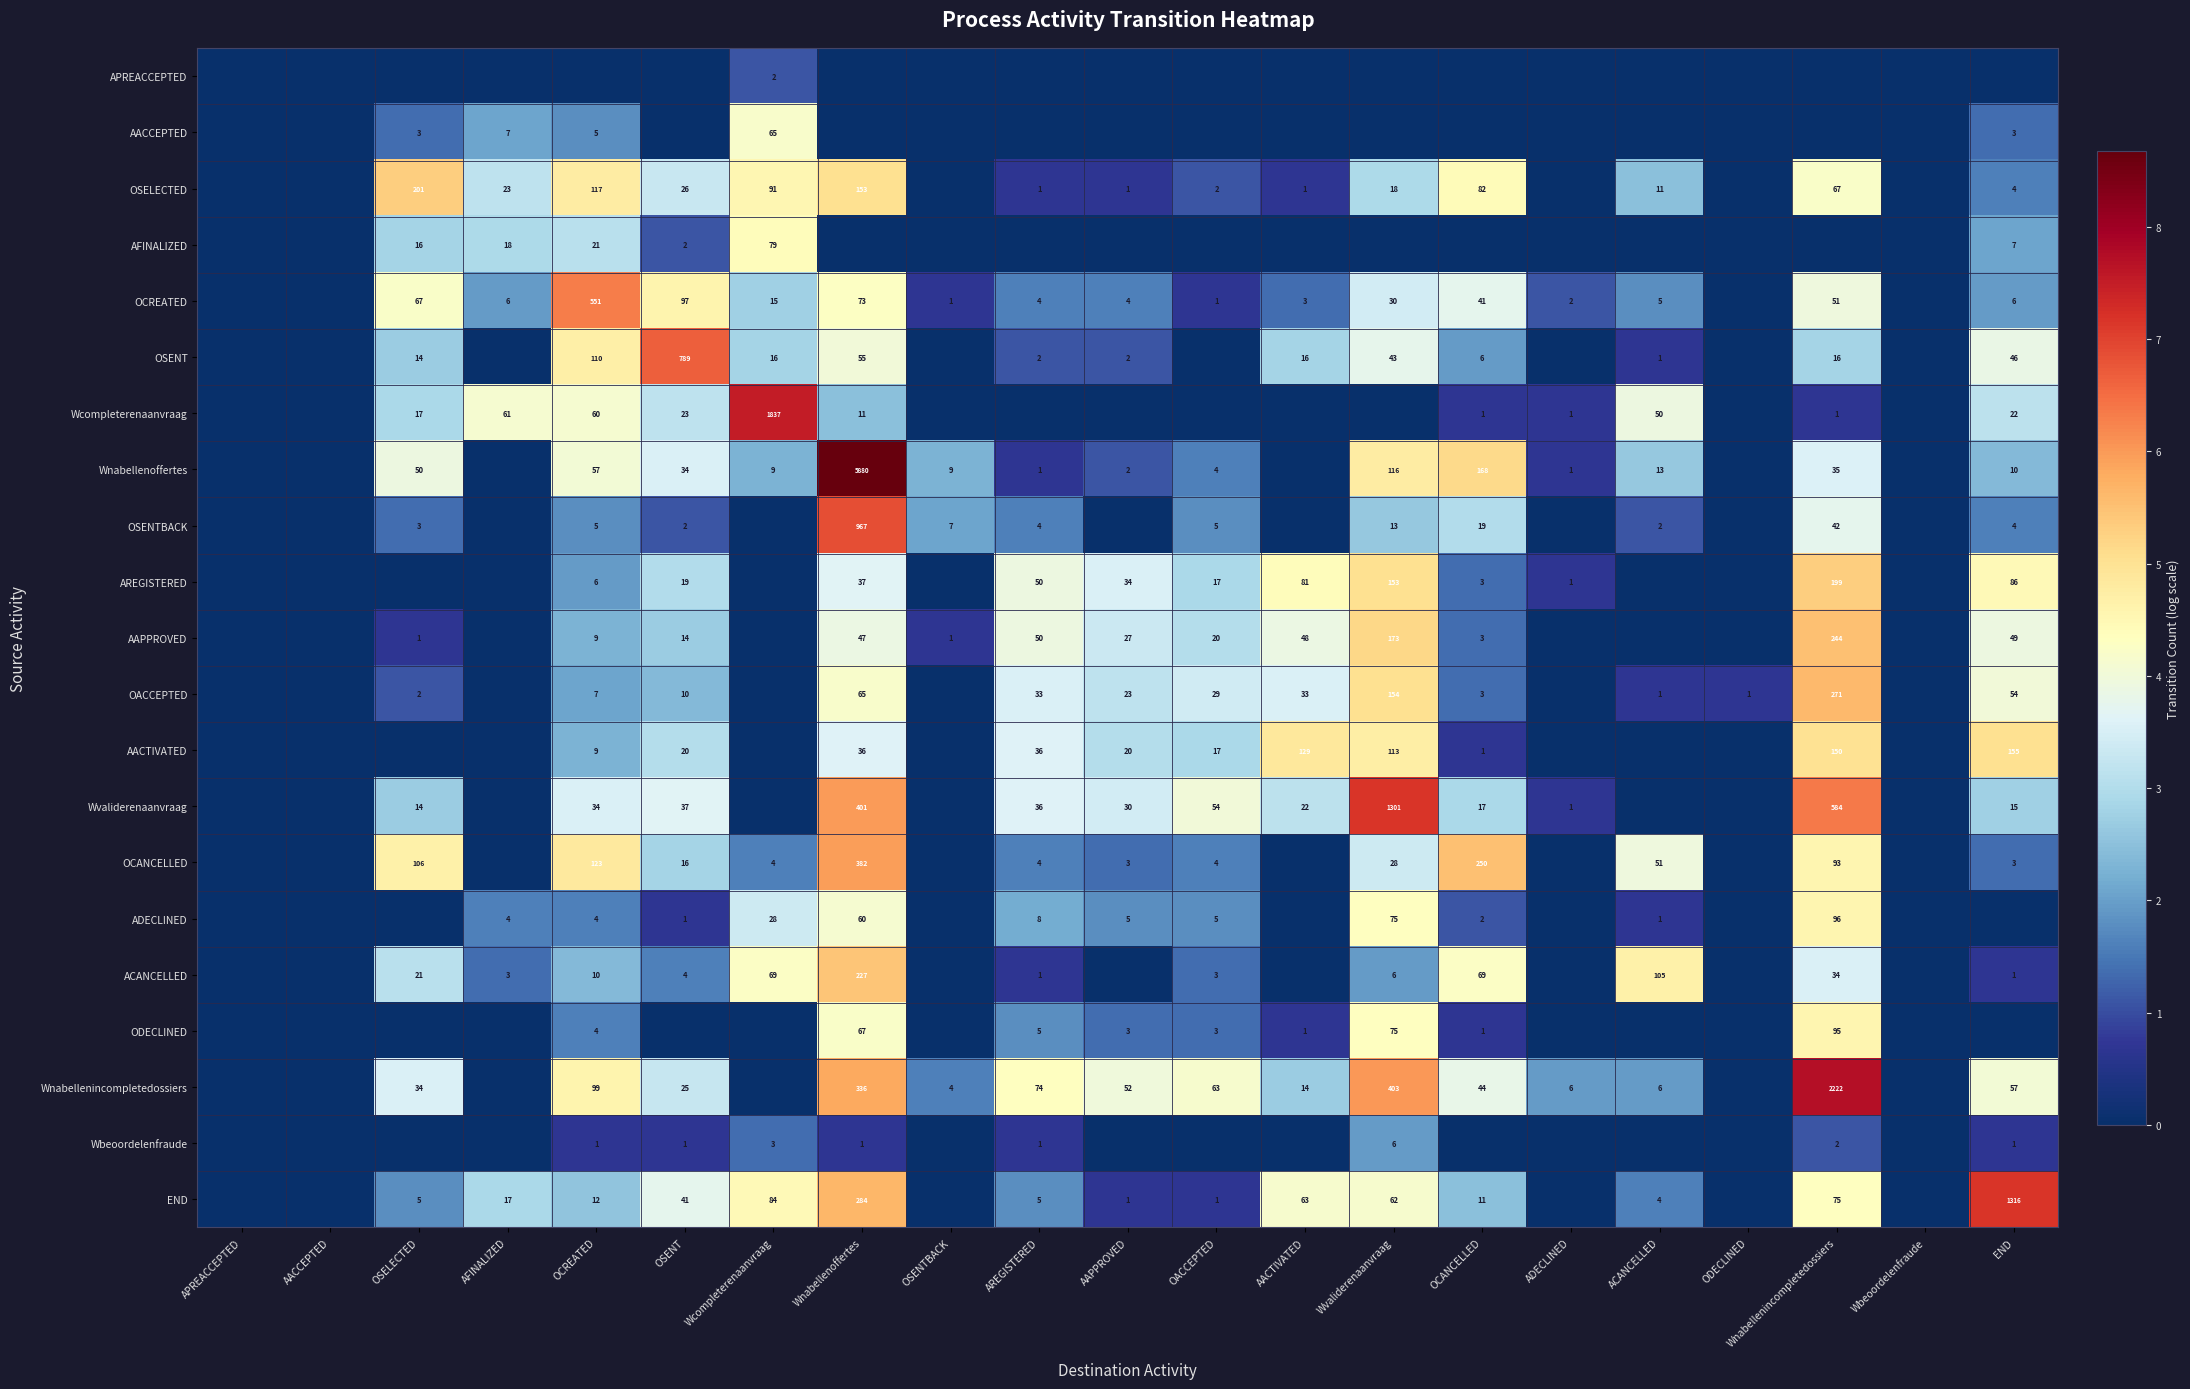

How many series are shown in this chart?

21